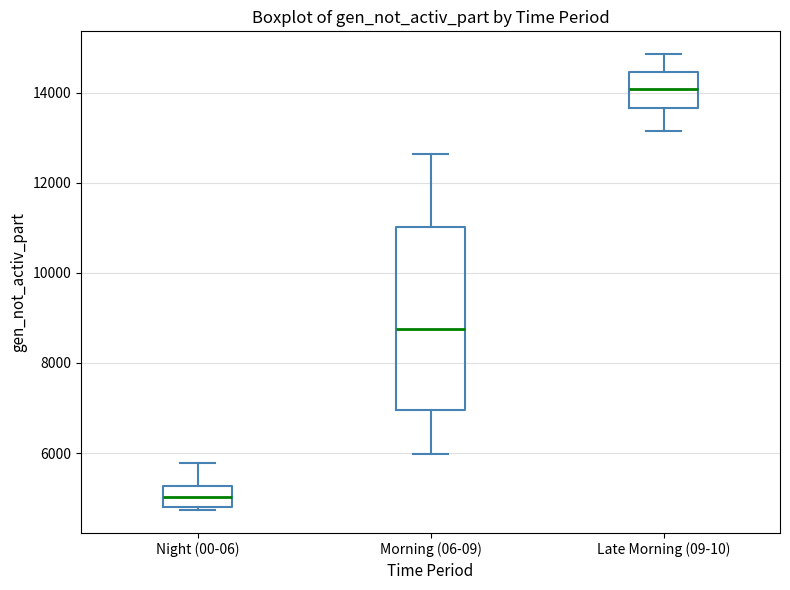

Reading left to right, read every box against the y-axis: the position of its median line, the range the box covers, and the ends of its whiskers. The values are not printed on the chart, so give them approximately, as read against the axis.

Night (00-06): median 5000, box 4800 to 5200, whiskers 4800 (just below the box's lower edge) to 5800
Morning (06-09): median 8800, box 7000 to 11000, whiskers 6000 to 12600
Late Morning (09-10): median 14000, box 13600 to 14400, whiskers 13200 to 14800